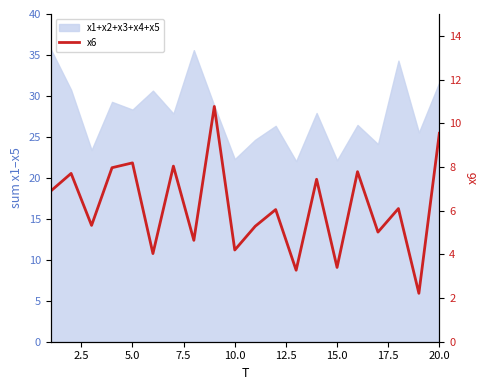

What is the sum of all values?

123.8